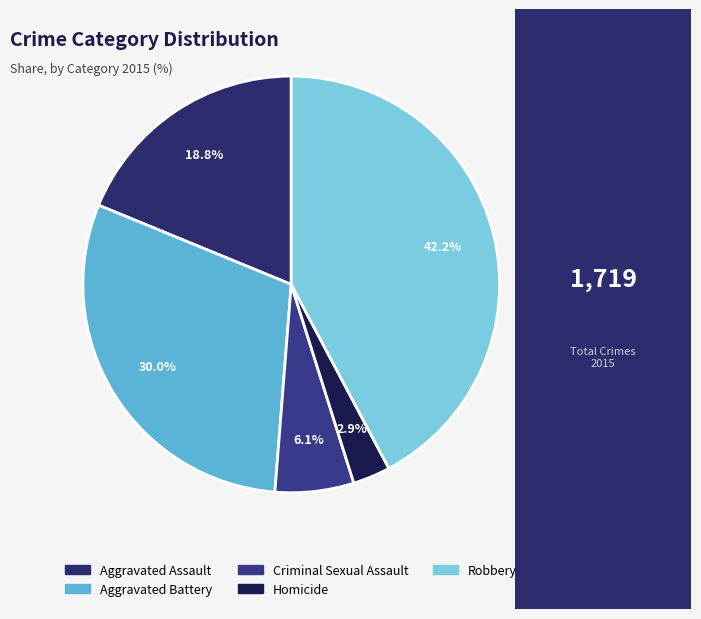

What is the ratio of the value at Criminal Sexual Assault to the value at Aggravated Battery?

0.2